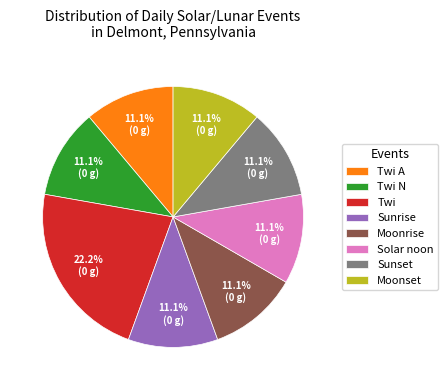

What is the ratio of the value at Twi to the value at Sunrise?

2.0